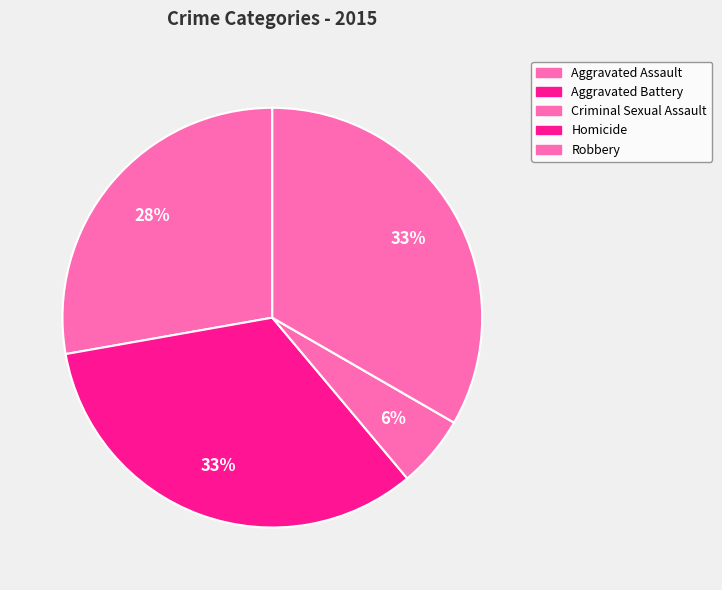

To the nearest percent, what is the combined percentage of Aggravated Assault and Aggravated Battery?

61%